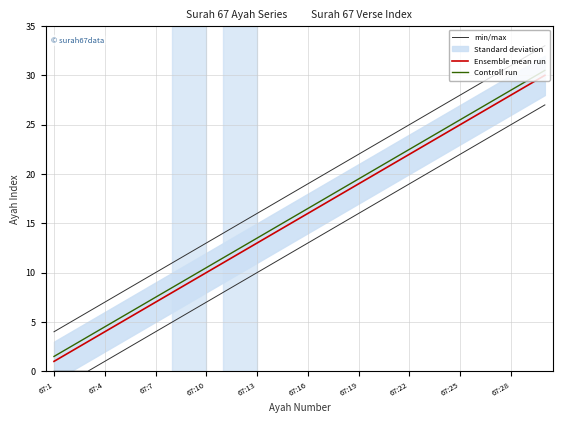

Does the chart have visible grid lines?

Yes